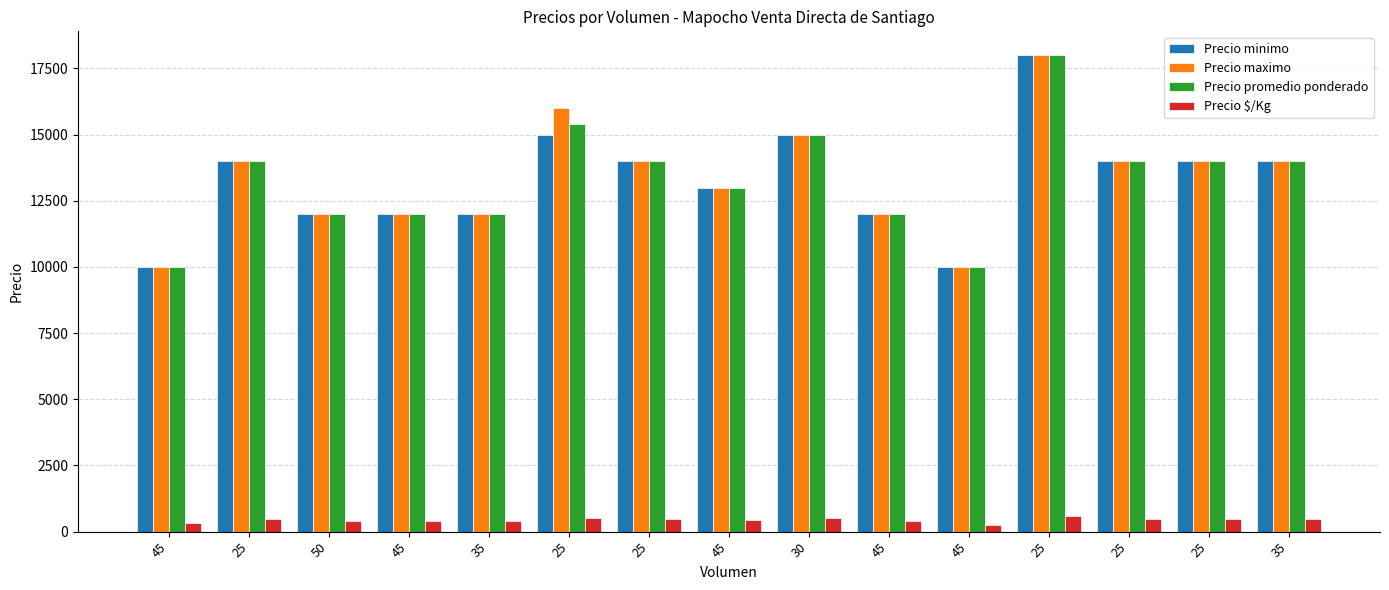

What is the value of the Precio maximo bar at the 13th from the left?

14000